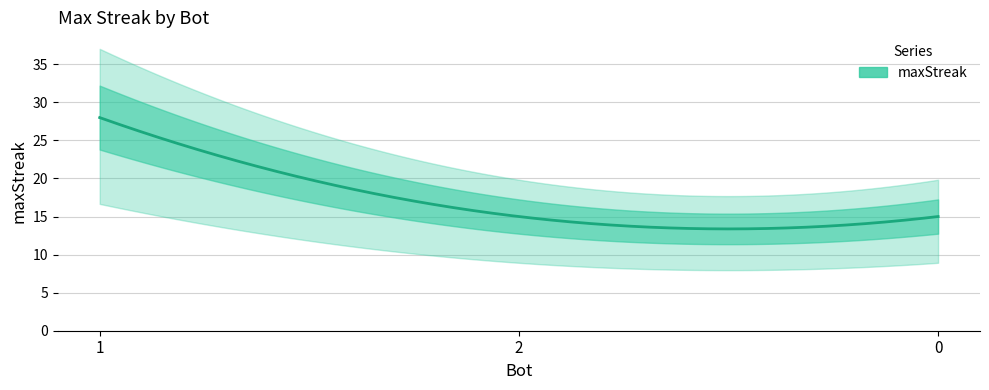

What is the value of the 2nd point from the left?

15